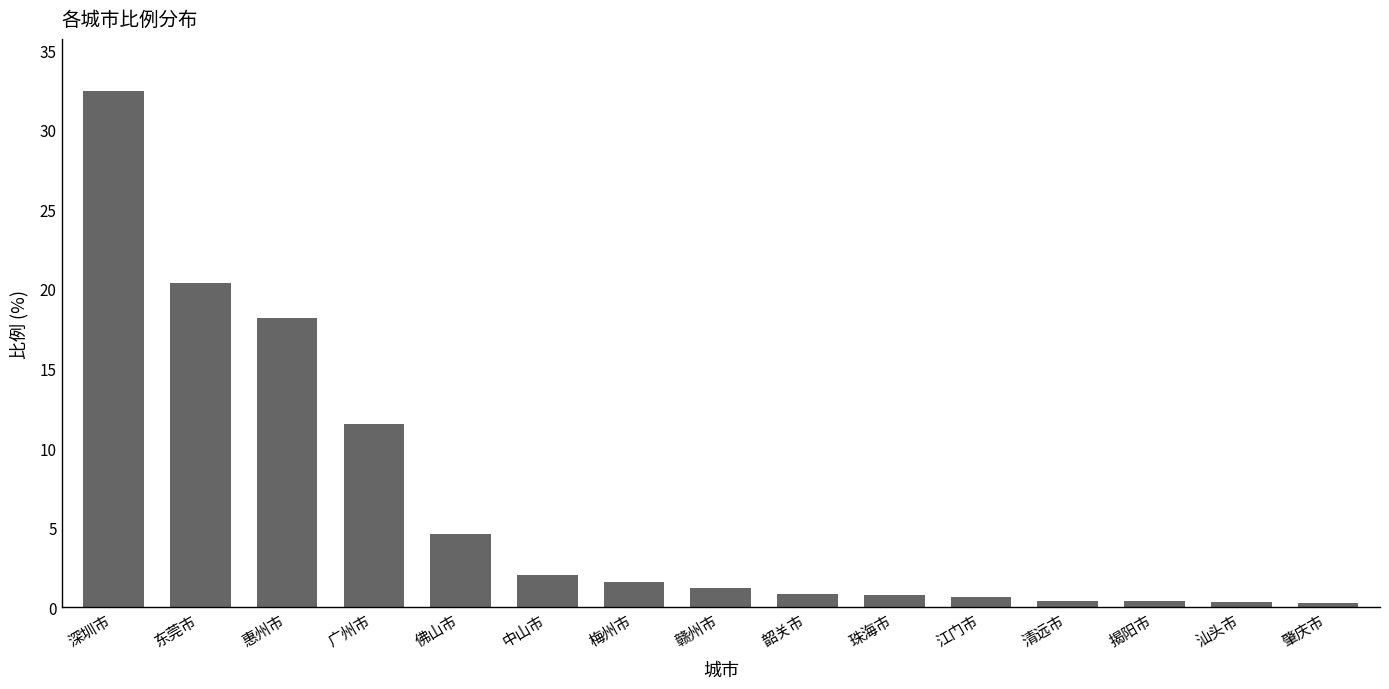

What is the average value?

6.4